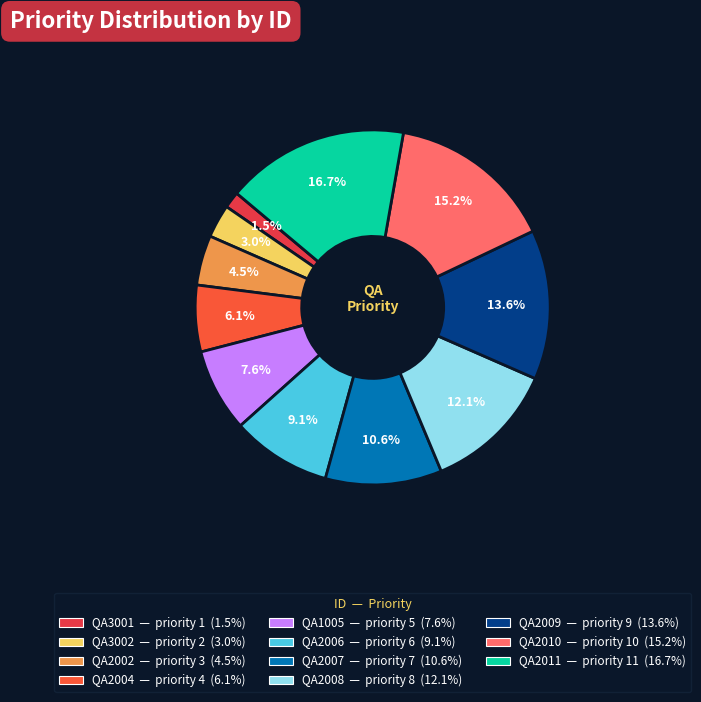

Does QA2006 represent more than half of the total?

No